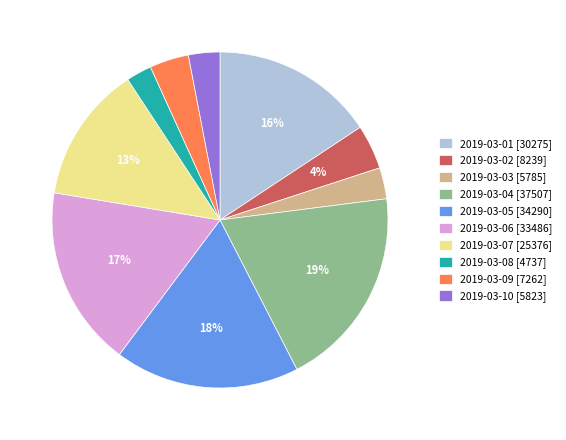

Between 2019-03-08 [4737] and 2019-03-02 [8239], which is larger?

2019-03-02 [8239]